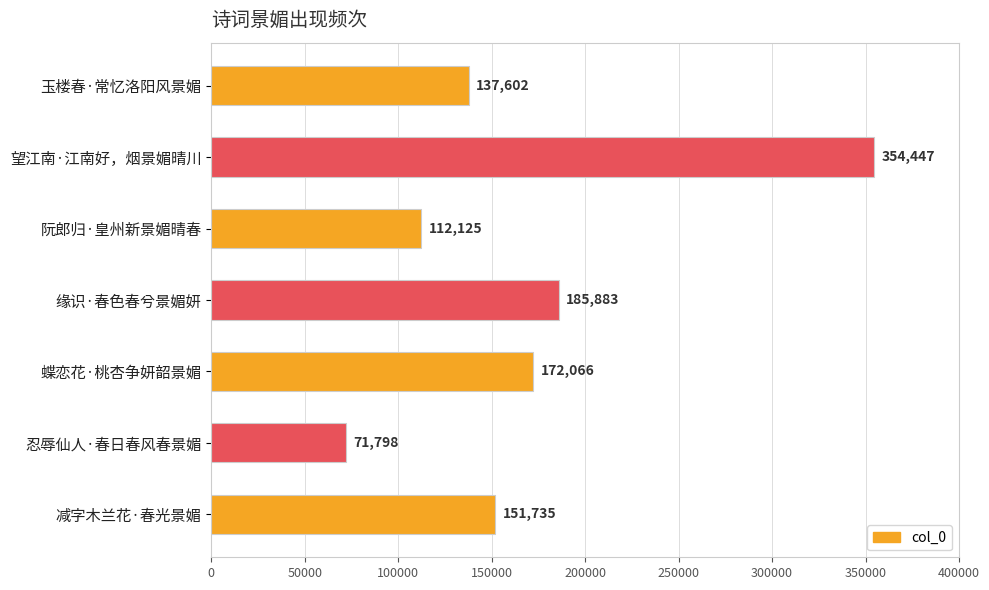

Reading bottom to top, what are all the values shown in this chart?

减字木兰花·春光景媚=151735	忍辱仙人·春日春风春景媚=71798	蝶恋花·桃杏争妍韶景媚=172066	缘识·春色春兮景媚妍=185883	阮郎归·皇州新景媚晴春=112125	望江南·江南好，烟景媚晴川=354447	玉楼春·常忆洛阳风景媚=137602